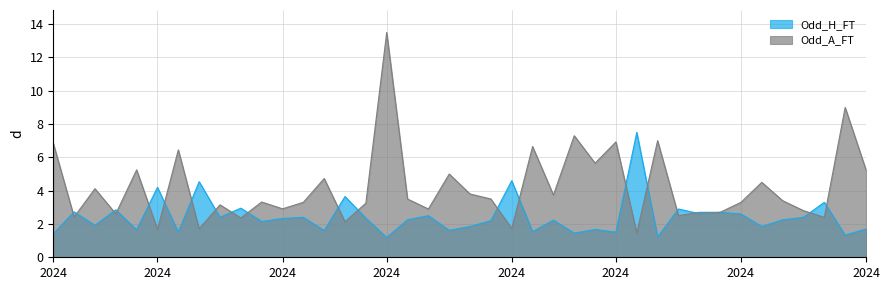

How many data points does each series have?

40